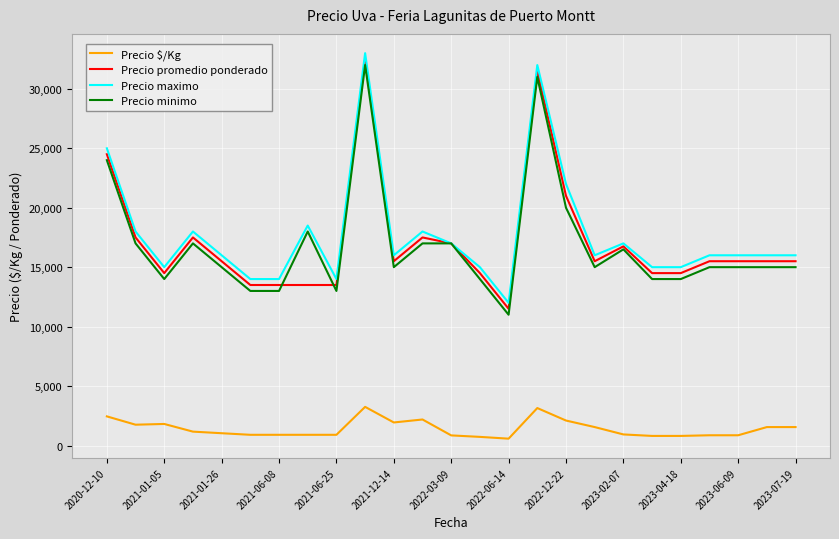

True or false: Precio $/Kg and Precio promedio ponderado cross at least once.

False